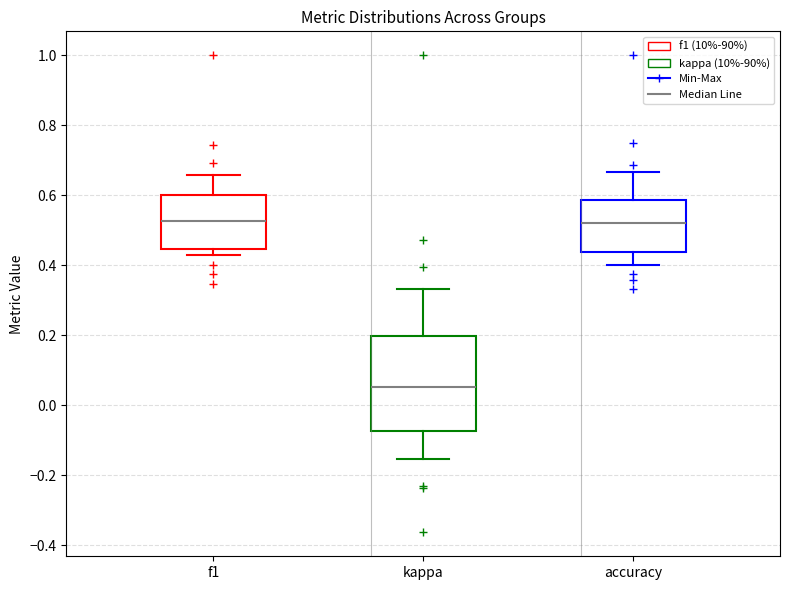

Reading left to right, transcribe this box plot: for each box, give where its median line is, the range the box spans, and where its two whiskers end, as read against the y-axis. The values are not printed on the chart, so give them approximately, as read against the axis.

f1: median 0.52, box 0.44 to 0.60, whiskers 0.42 to 0.66
kappa: median 0.06, box -0.08 to 0.20, whiskers -0.16 to 0.34
accuracy: median 0.52, box 0.44 to 0.58, whiskers 0.40 to 0.66